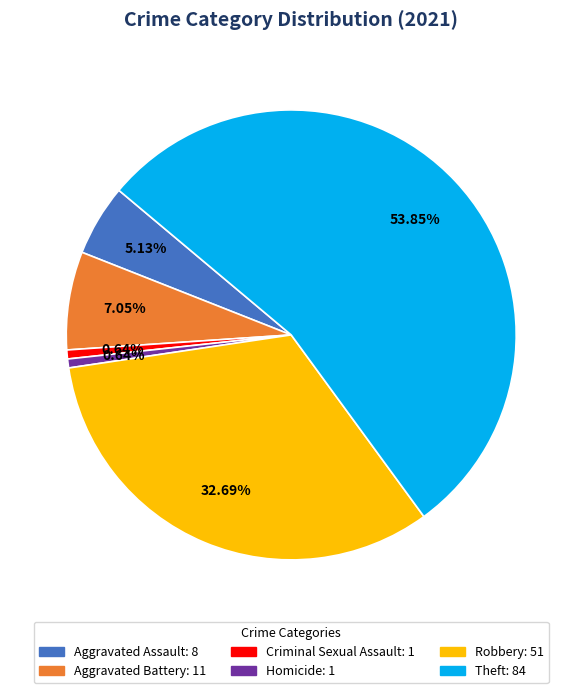

Is there a majority slice in this chart?

Yes